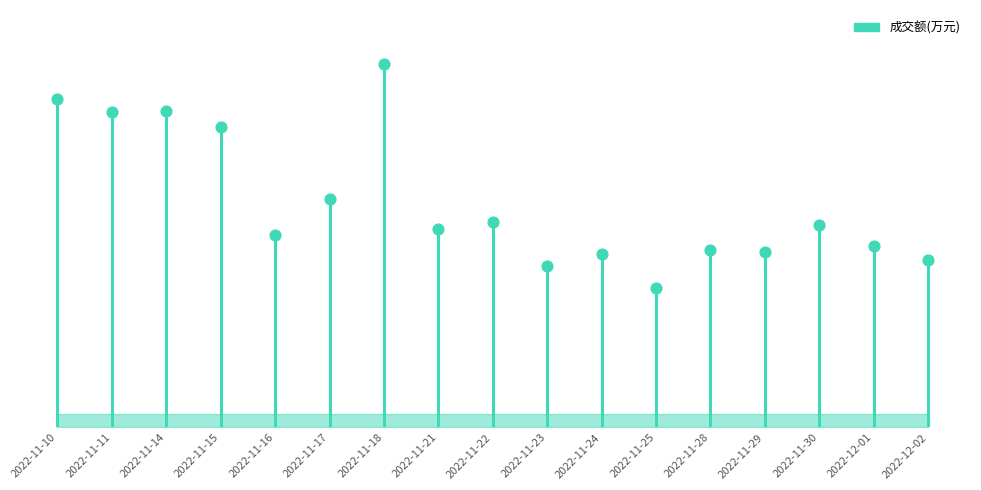

What is the change in value from 2022-11-18 to 2022-11-29?

-2298